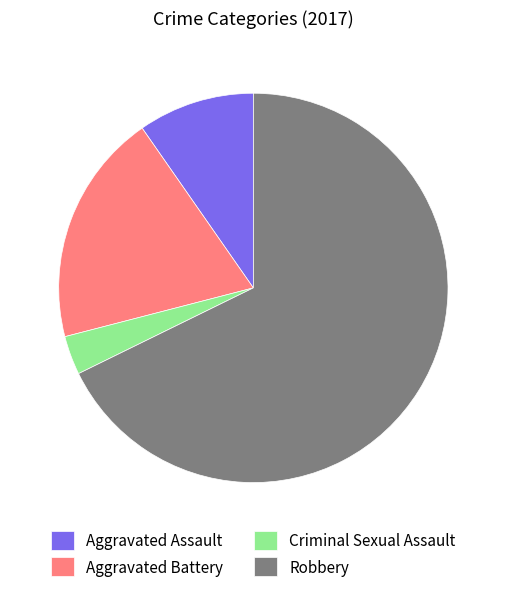

Is there a majority slice in this chart?

Yes